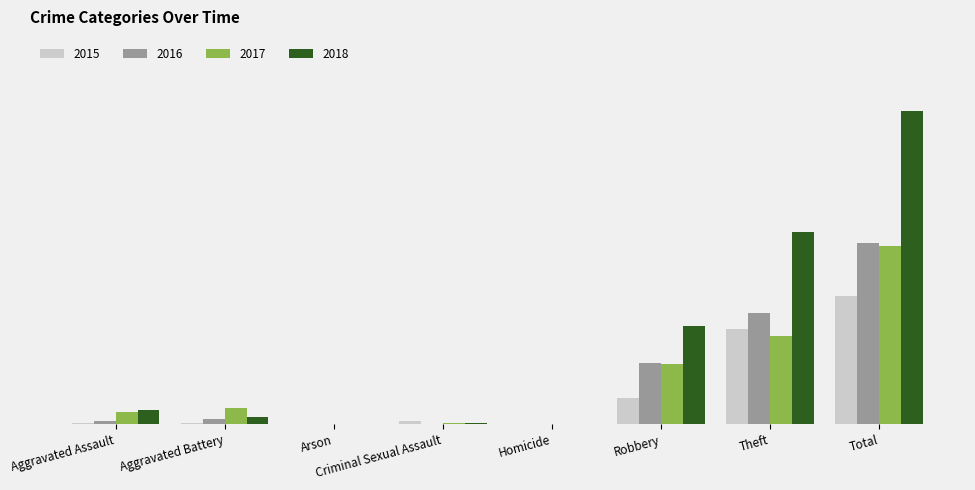

Are the bars grouped side by side (vs. stacked)?

Yes